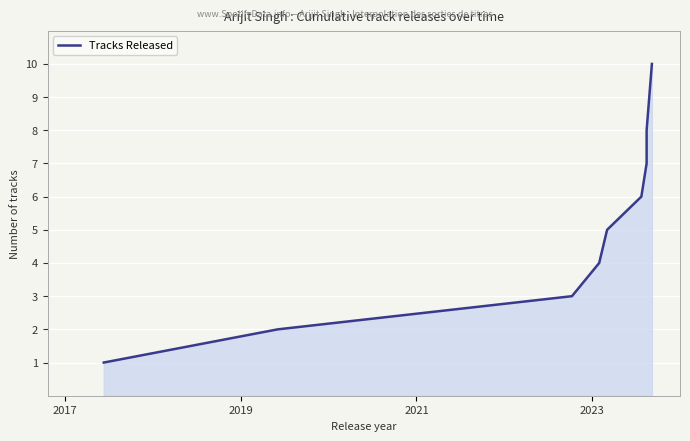

Count the number of categories in the chart.

10